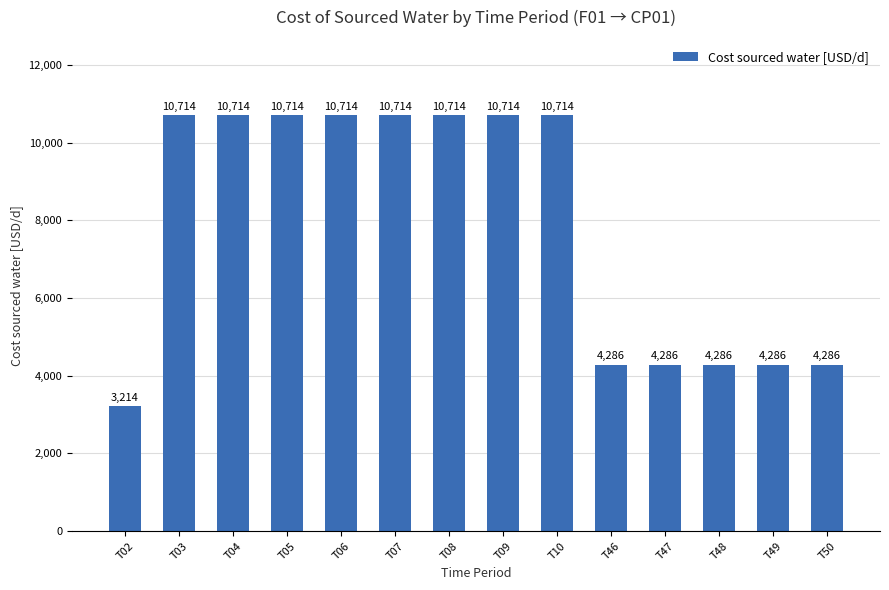

The chart shows a value of 2698.2 at T50. True or false?

False